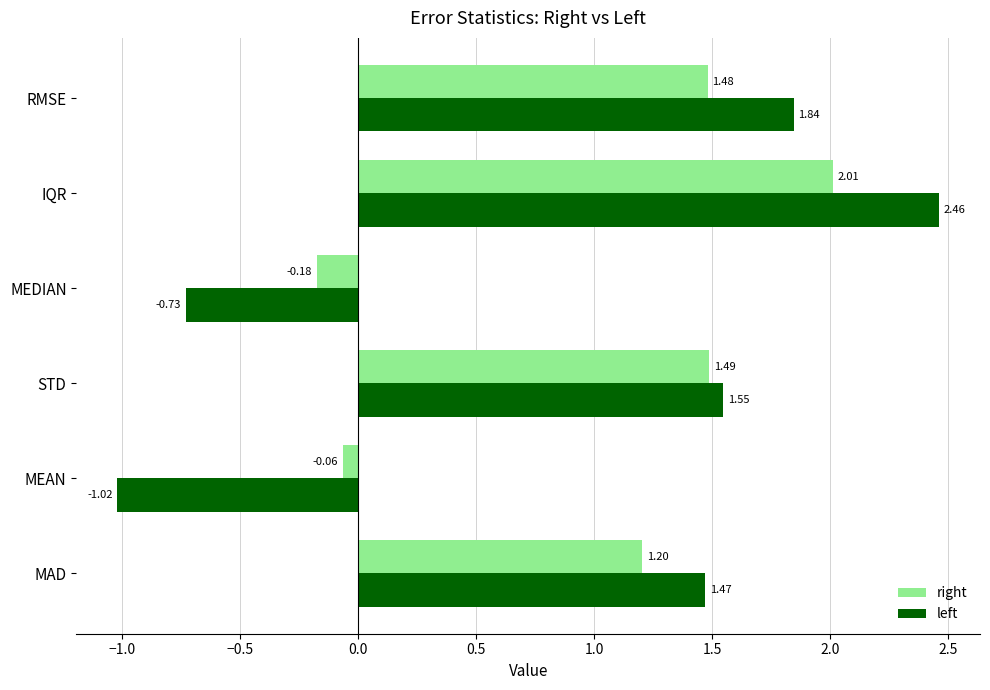

Is the value of right at RMSE greater than the value of left at MEDIAN?

Yes